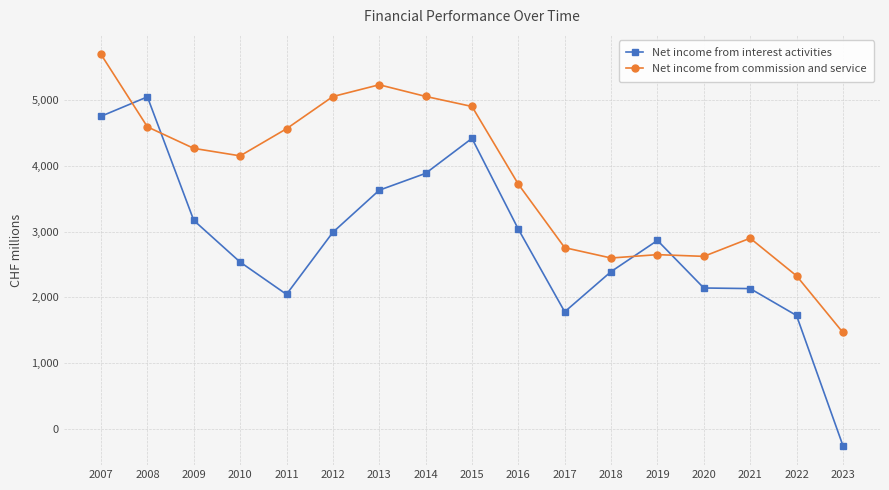

True or false: Net income from interest activities and Net income from commission and service cross at least once.

True